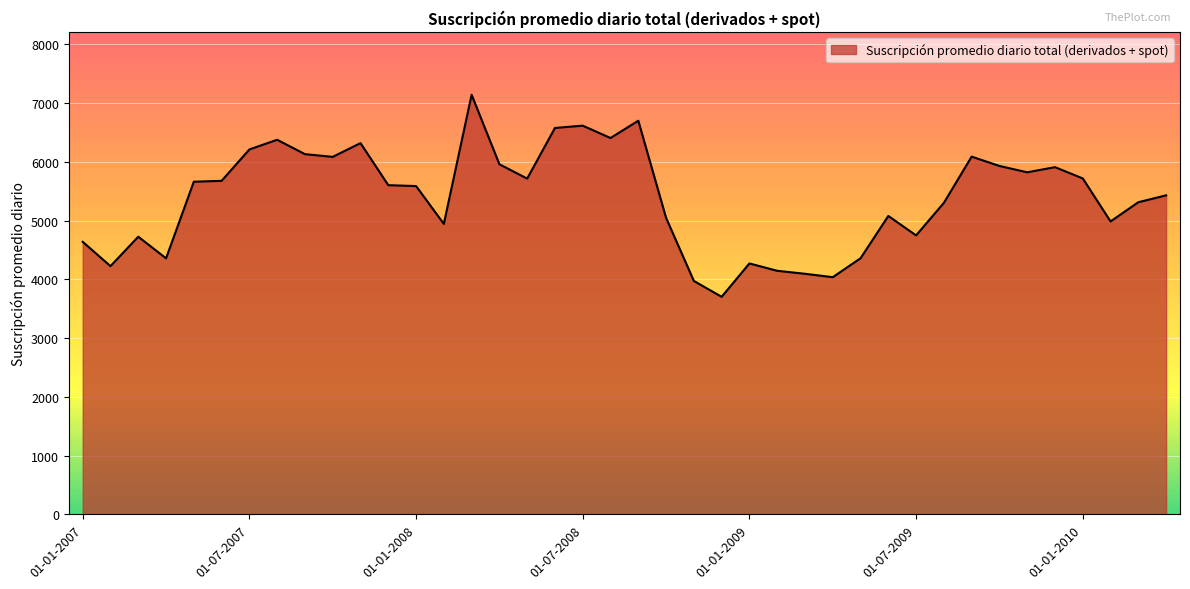

What is the minimum value shown in the chart?

3702